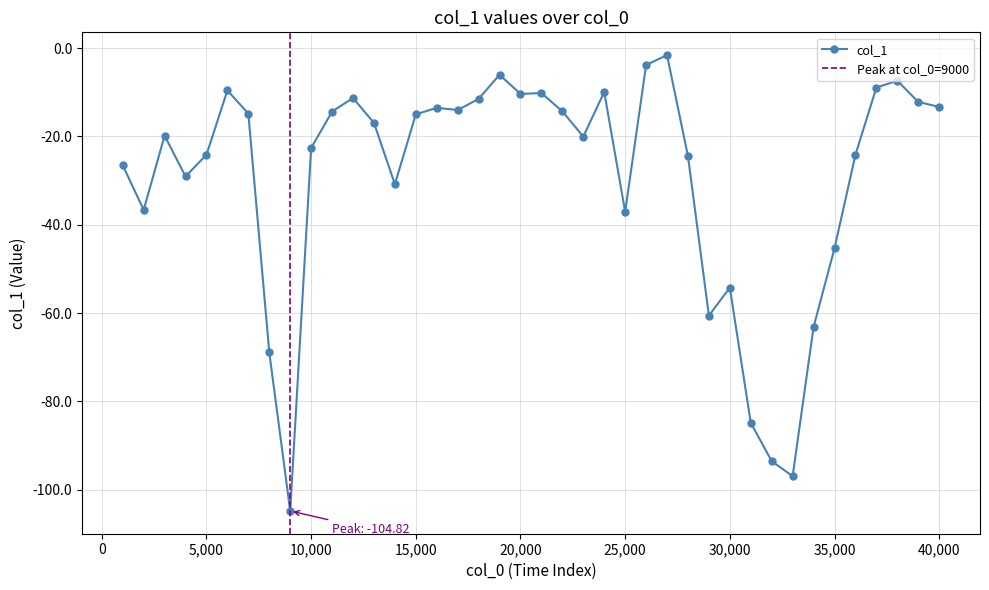

Rank the categories by value from lowest to highest.

9000, 33000, 32000, 31000, 8000, 34000, 29000, 30000, 35000, 25000, 2000, 14000, 4000, 1000, 28000, 36000, 5000, 10000, 23000, 3000, 13000, 15000, 7000, 11000, 22000, 17000, 16000, 40000, 39000, 18000, 12000, 20000, 21000, 24000, 6000, 37000, 38000, 19000, 26000, 27000